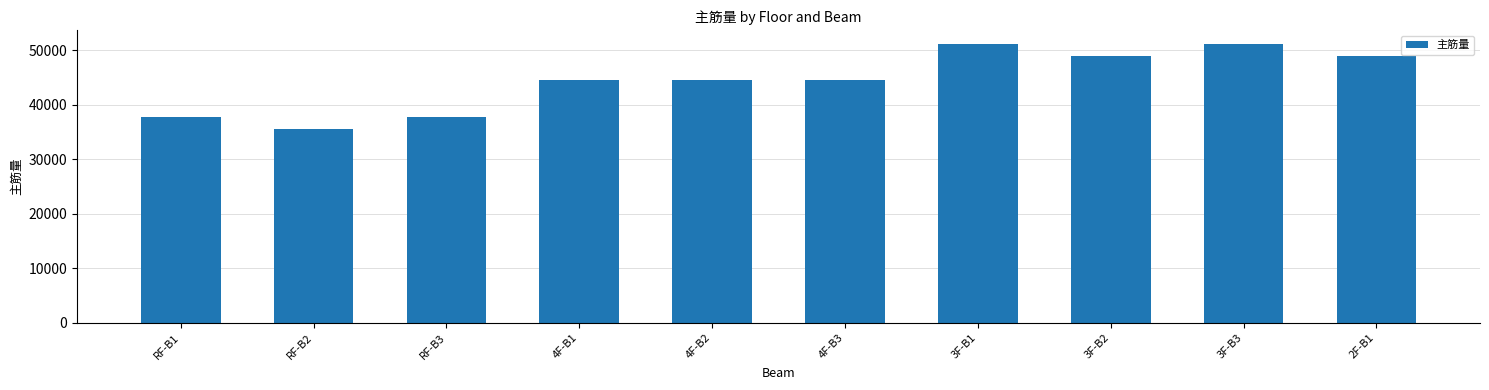

What is the change in value from RF-B3 to 3F-B1?

+13354.5